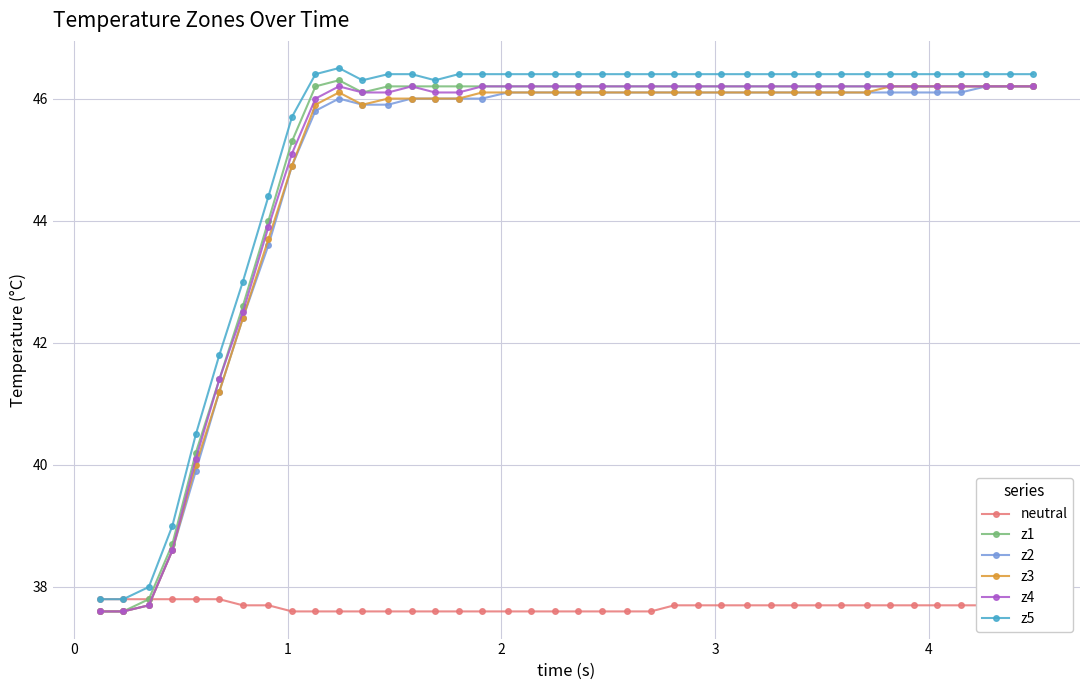

At how many categories does at least one series exceed 42?

34